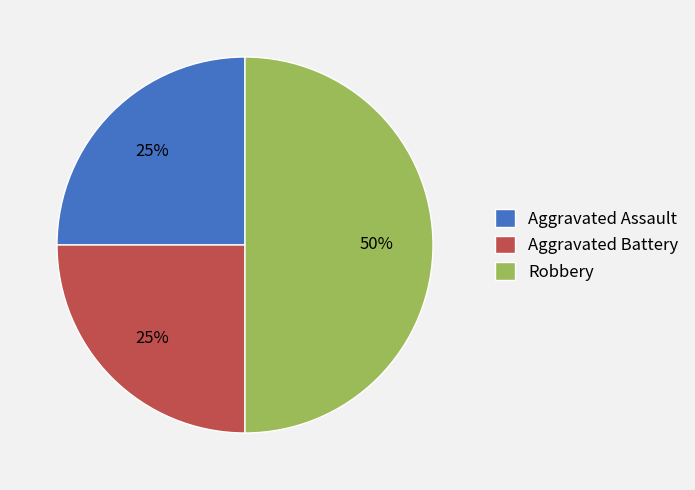

True or false: Aggravated Assault accounts for 36% of the total.

False